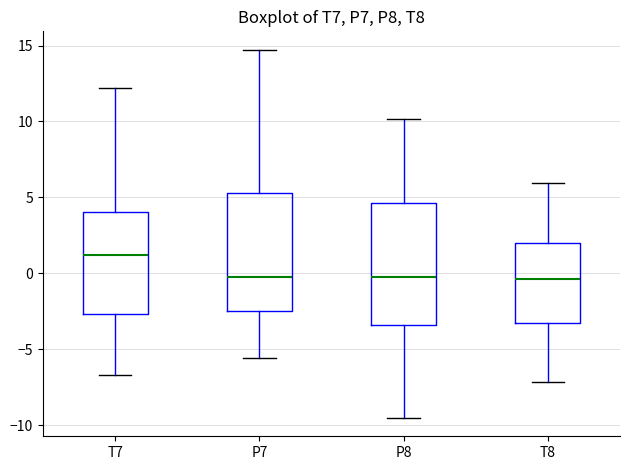

Where does the median line of the box for P7 sit on the y-axis? The values are not printed on the chart, so give them approximately, as read against the axis.

-0.5